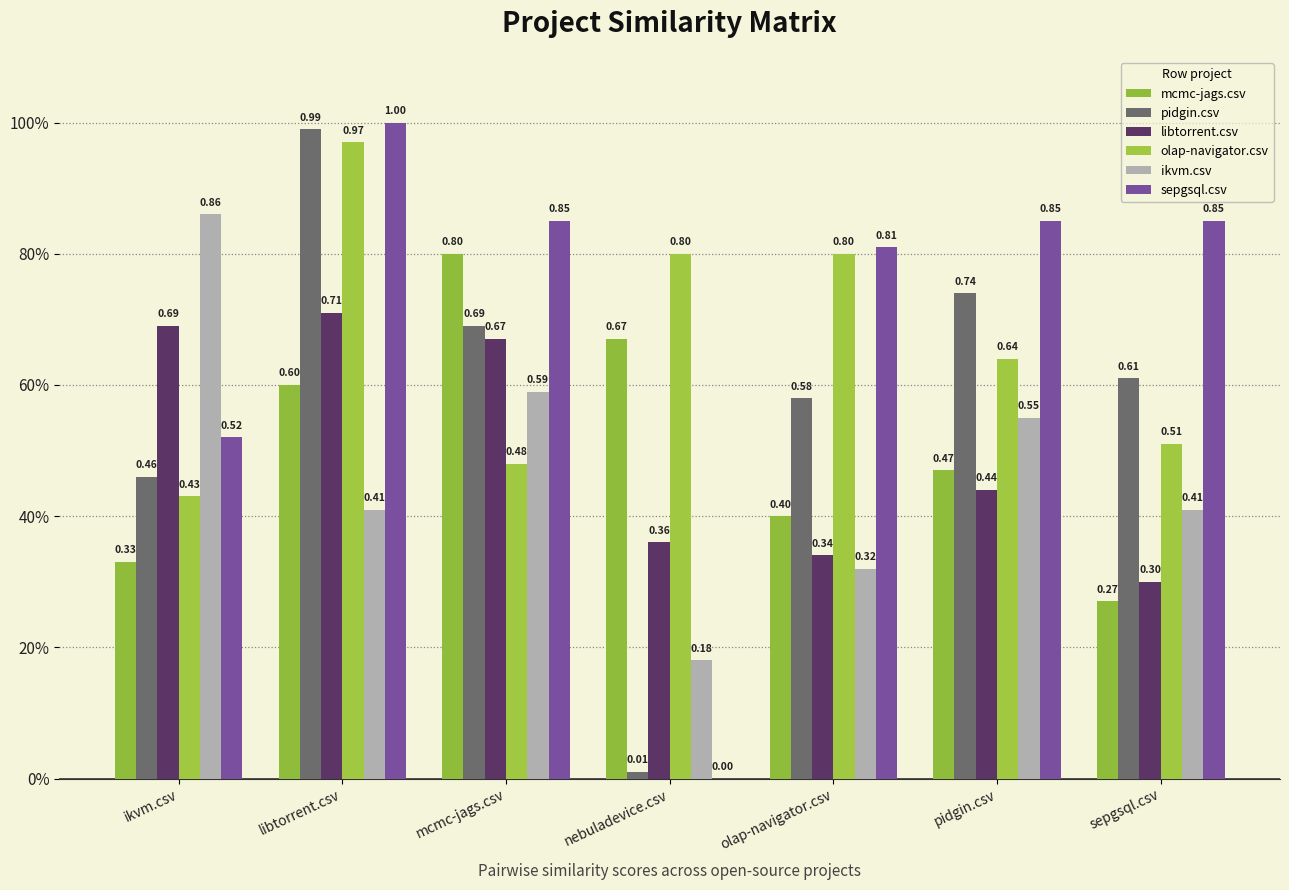

What is the sum of the pidgin.csv values at nebuladevice.csv and pidgin.csv?

0.8